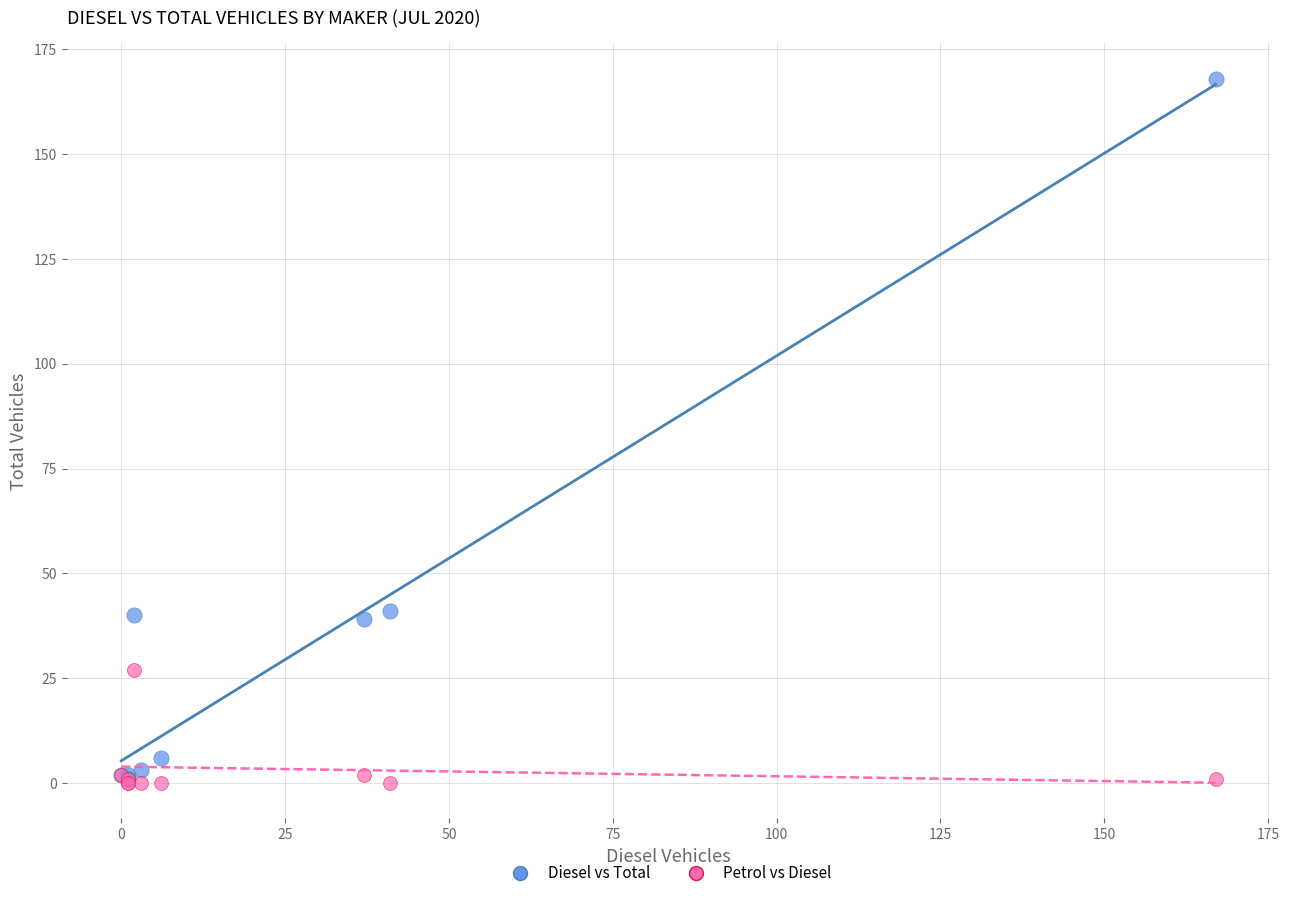

Which series has the largest Y range (max minus min)?

Diesel vs Total